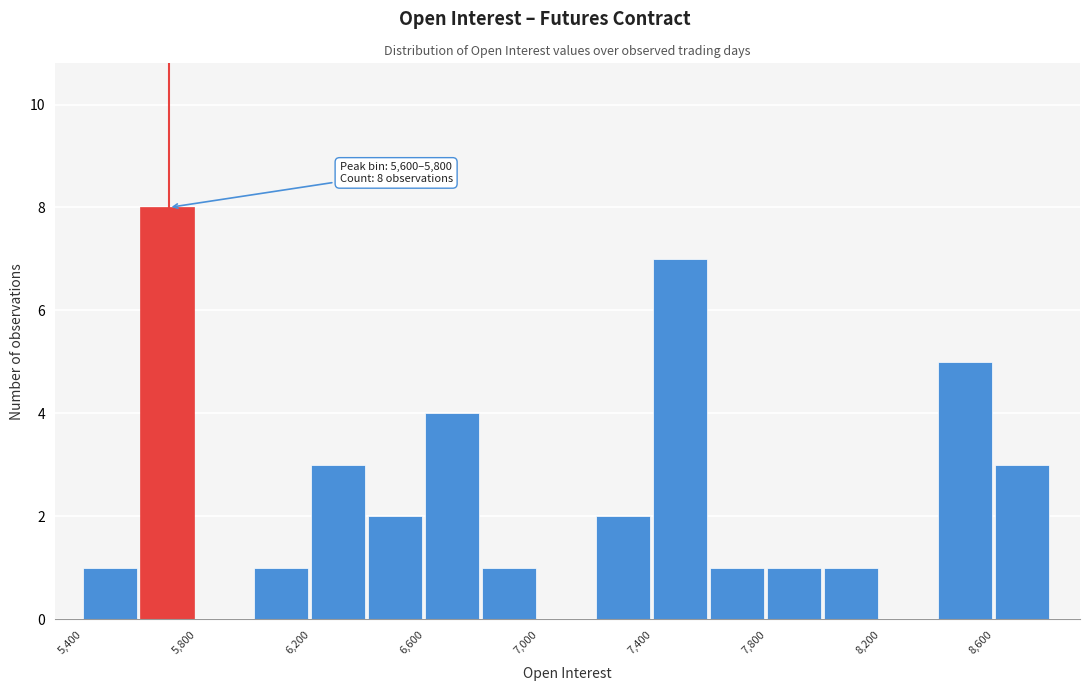

Over which range of the x-axis is the bar tallest?

5600 to 5800